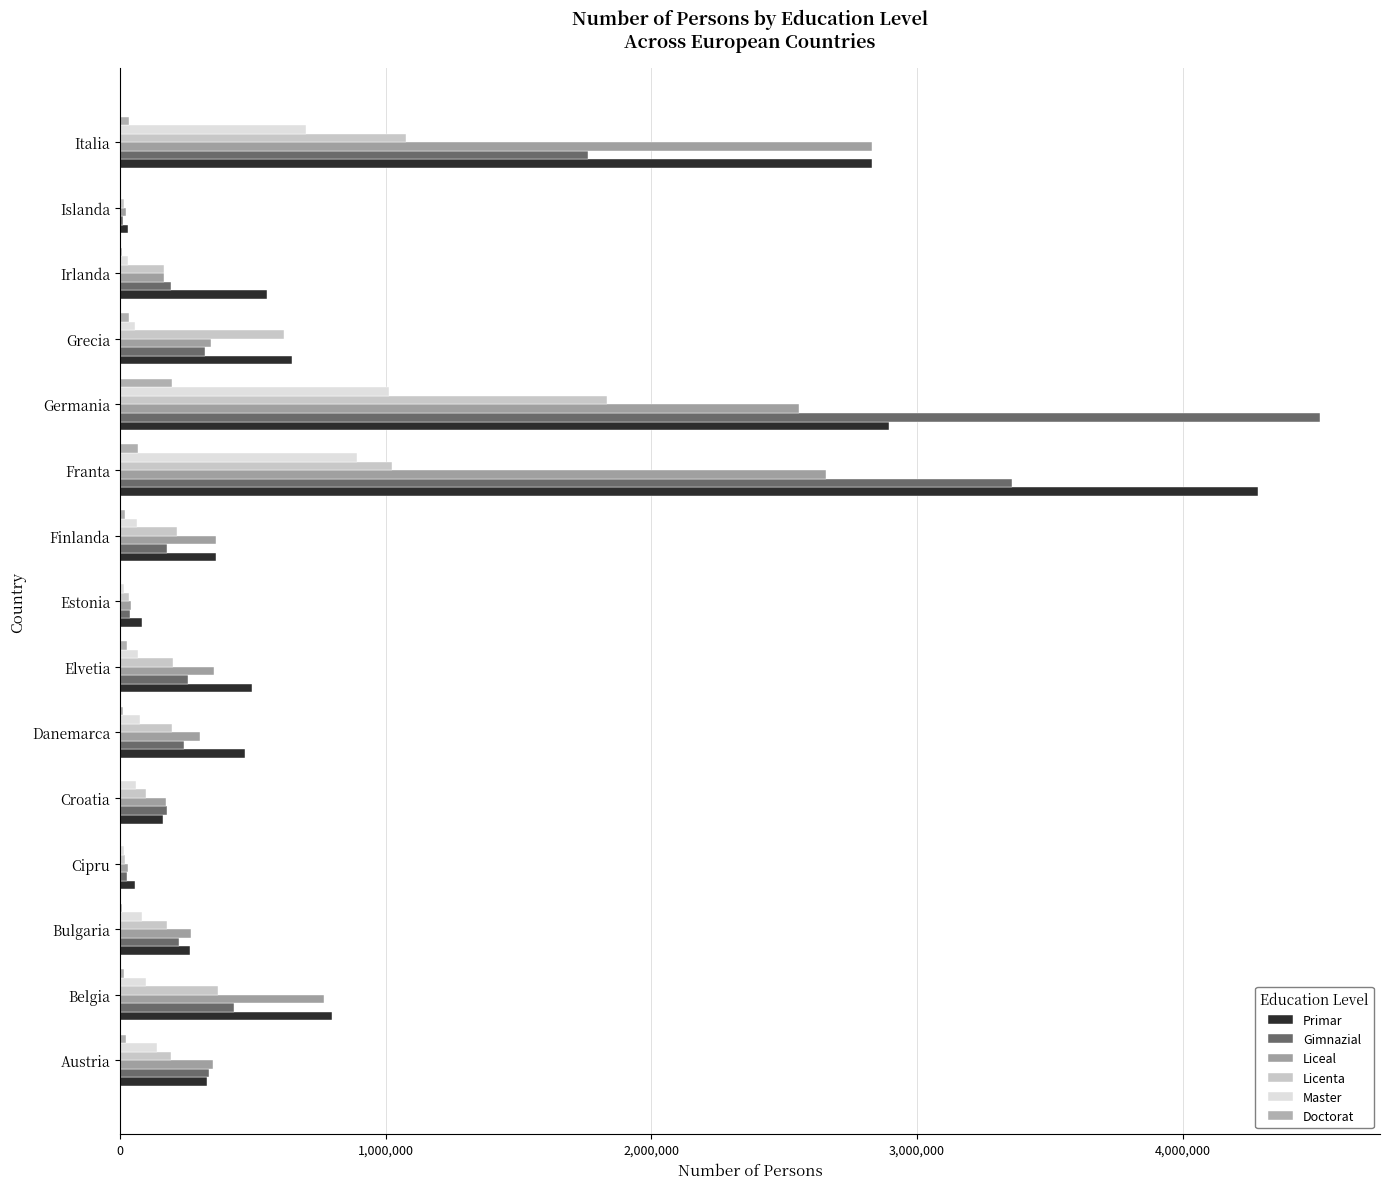

Count the number of data series in this chart.

6